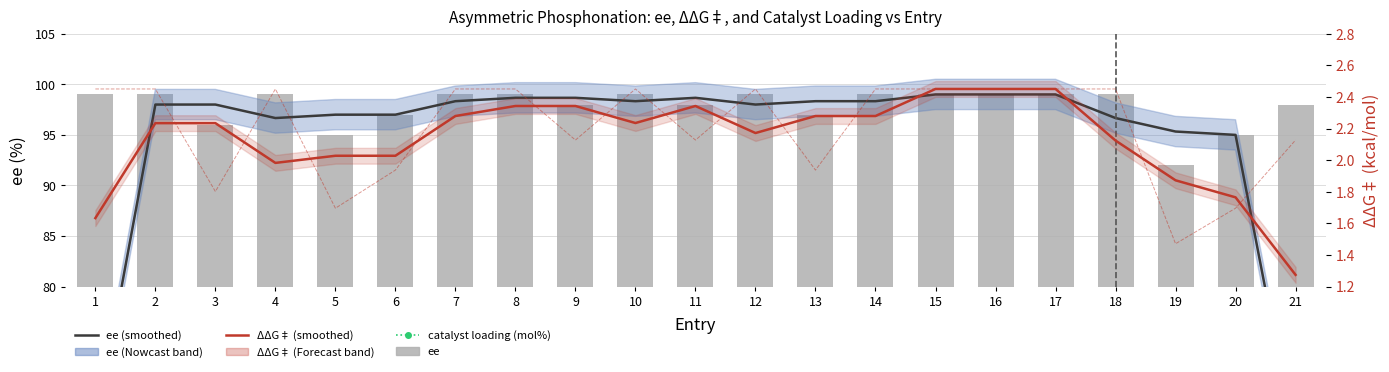

Reading left to right, extract all data points from this chart.

ee (smoothed): 66.0	98.0	98.0	96.7	97.0	97.0	98.3	98.7	98.7	98.3	98.7	98.0	98.3	98.3	99.0	99.0	99.0	96.7	95.3	95.0	64.3
catalyst loading (mol%): 0.1	0.1	0.1	0.1	1.0	0.1	0.1	0.1	5.0	0.1	5.0	0.1	5.0	0.1	0.1	0.1	1.0	0.1	0.1	0.1	0.1
ee: 99.0	99.0	96.0	99.0	95.0	97.0	99.0	99.0	98.0	99.0	98.0	99.0	97.0	99.0	99.0	99.0	99.0	99.0	92.0	95.0	98.0
ΔΔG‡ (smoothed): 1.6	2.2	2.2	2.0	2.0	2.0	2.3	2.3	2.3	2.2	2.3	2.2	2.3	2.3	2.5	2.5	2.5	2.1	1.9	1.8	1.3
ΔΔG‡: 2.5	2.5	1.8	2.5	1.7	1.9	2.5	2.5	2.1	2.5	2.1	2.5	1.9	2.5	2.5	2.5	2.5	2.5	1.5	1.7	2.1